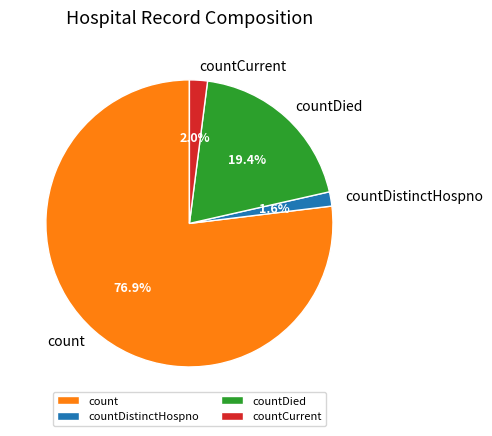

Is countDistinctHospno the majority of the pie?

No